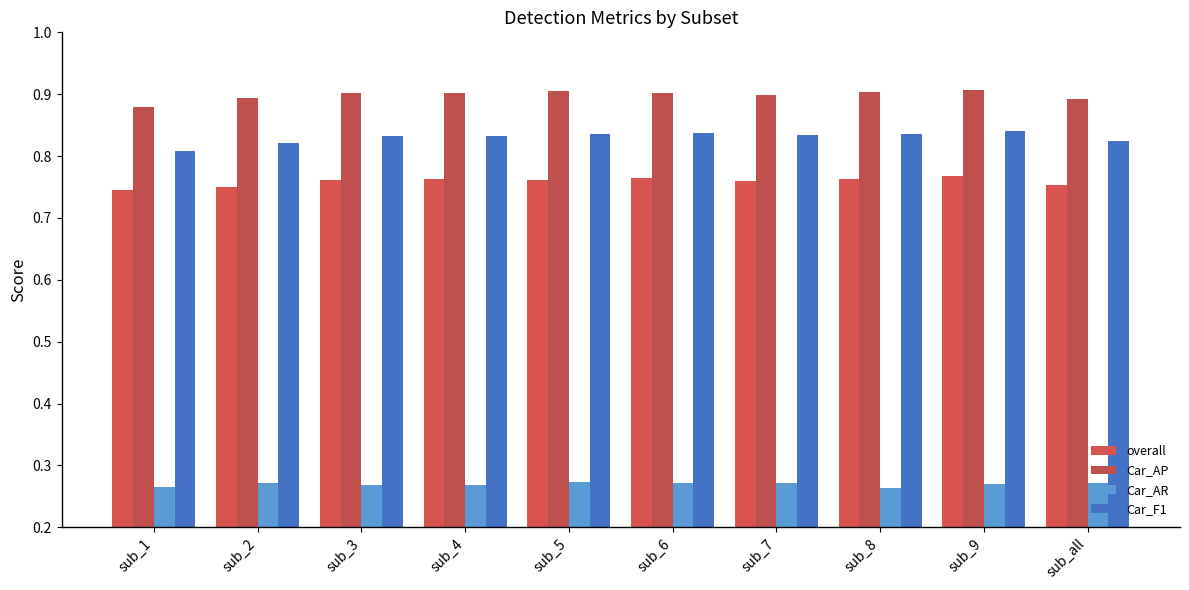

Rank the series at sub_9 from highest to lowest value.

Car_AP, Car_F1, overall, Car_AR